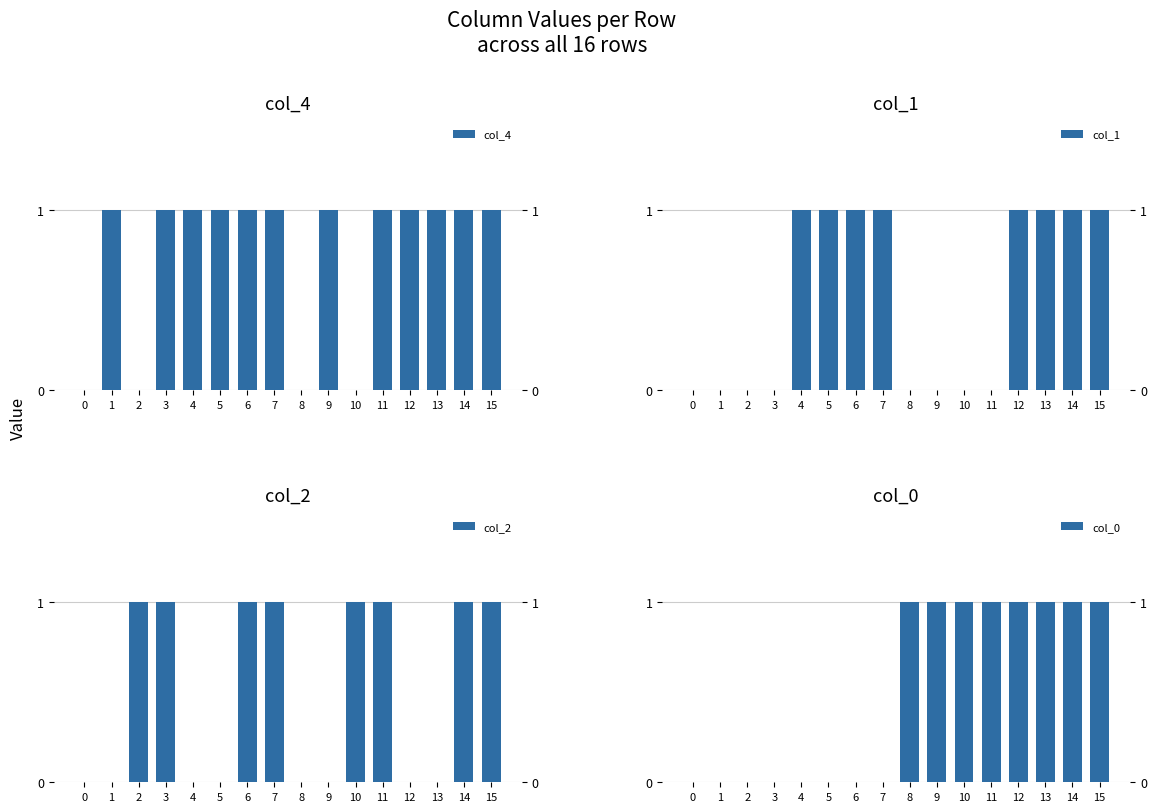

Does the chart contain any negative values?

No